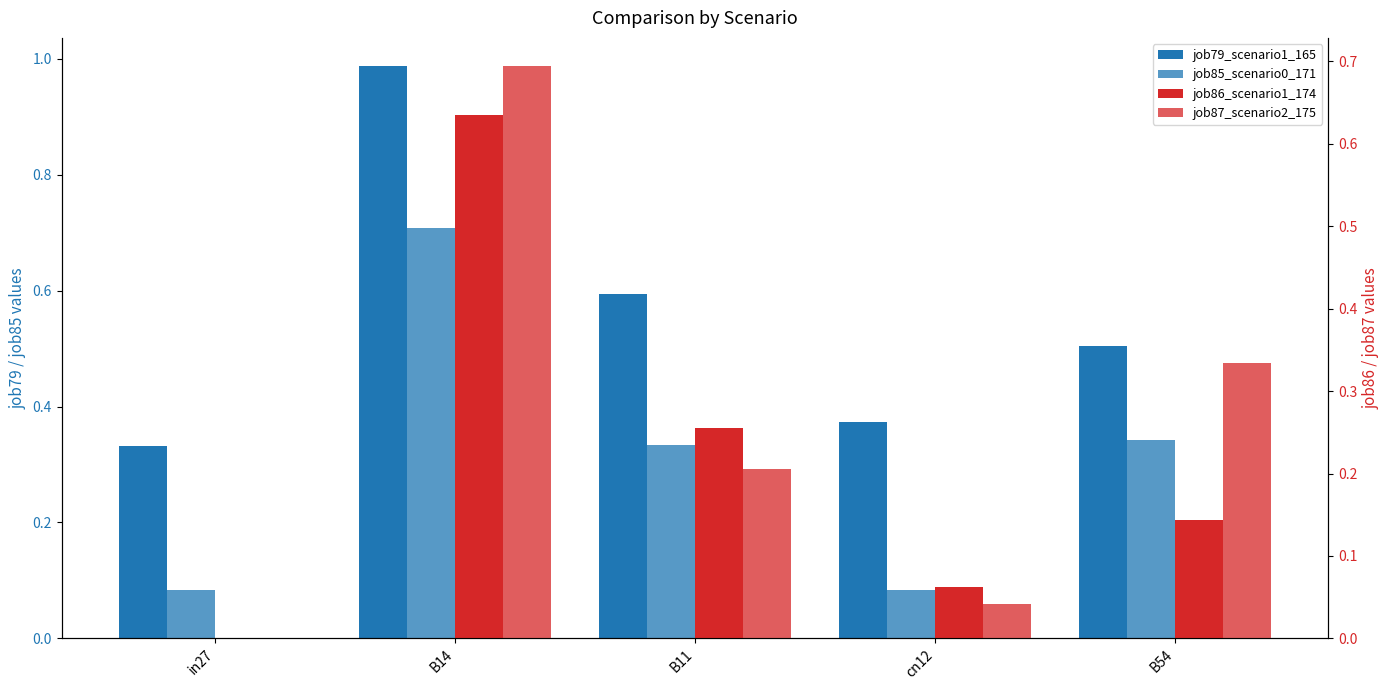

Rank the series at B11 from lowest to highest value.

job87_scenario2_175, job86_scenario1_174, job85_scenario0_171, job79_scenario1_165